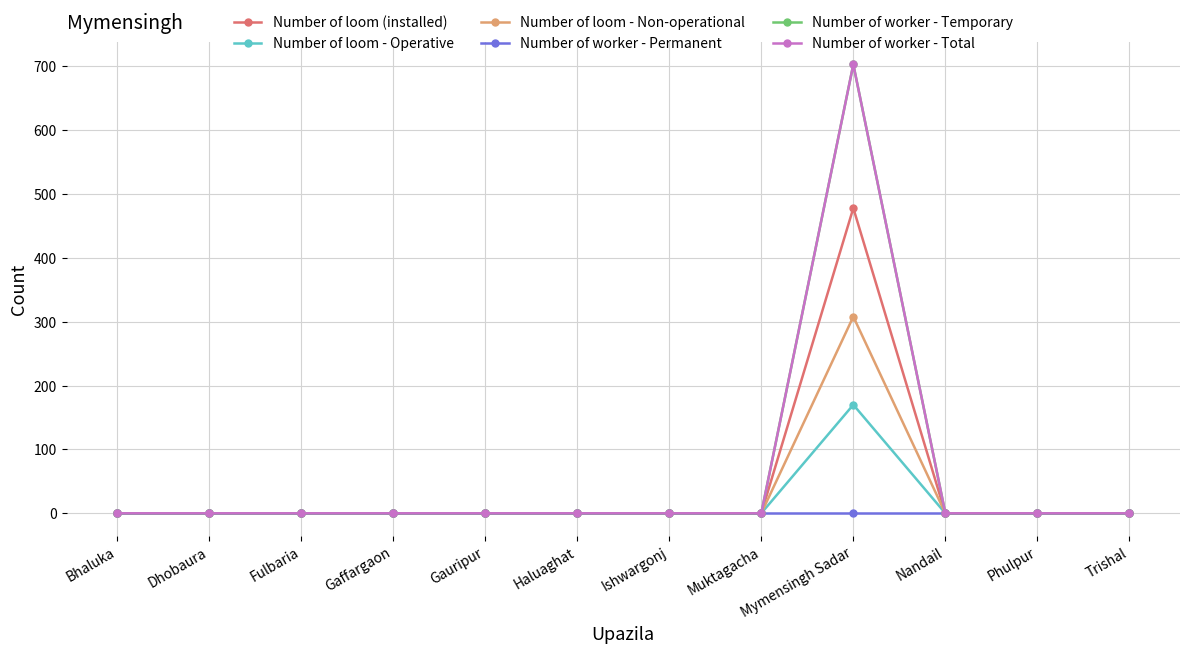

Is it true that Number of loom - Operative equals 0 at Nandail?

True